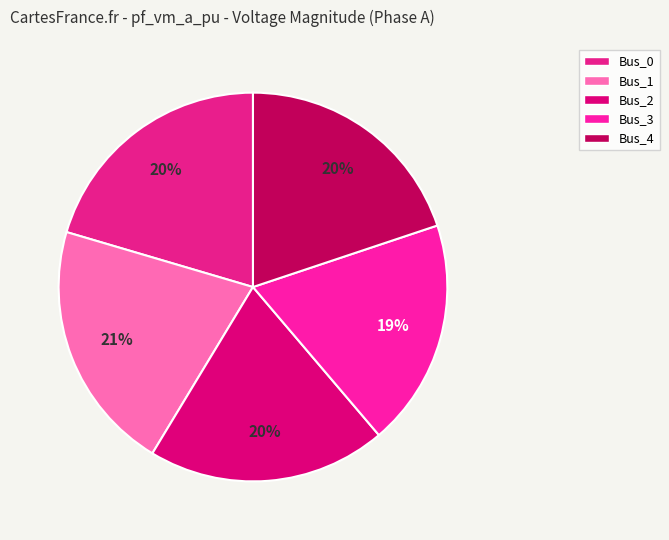

Is it true that Bus_0 is 20% of the pie?

True